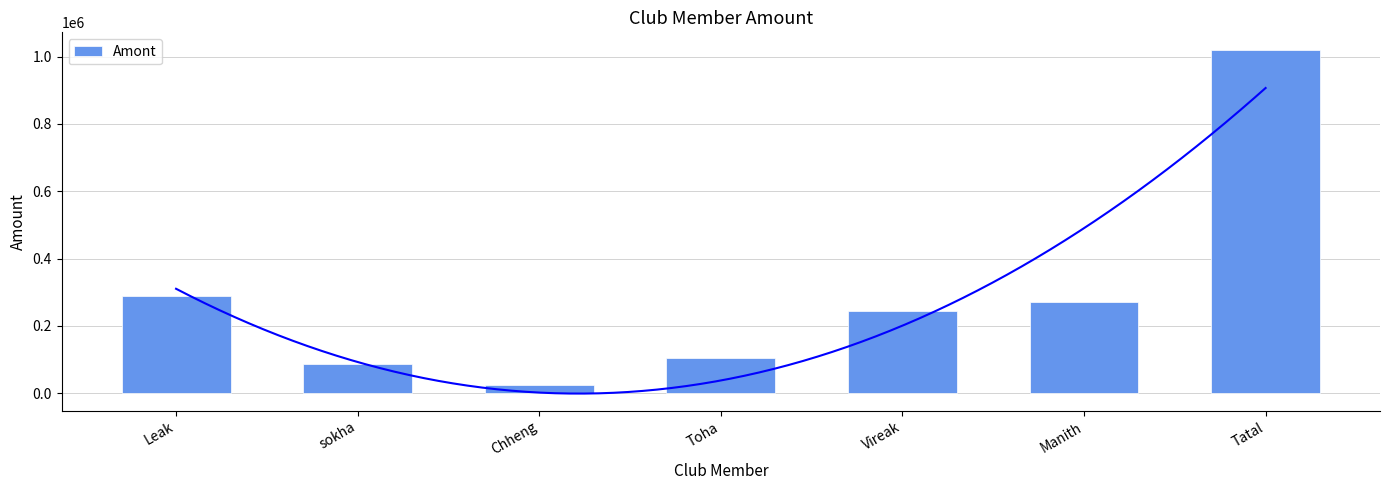

What is the label of the 3rd bar from the left?

Chheng